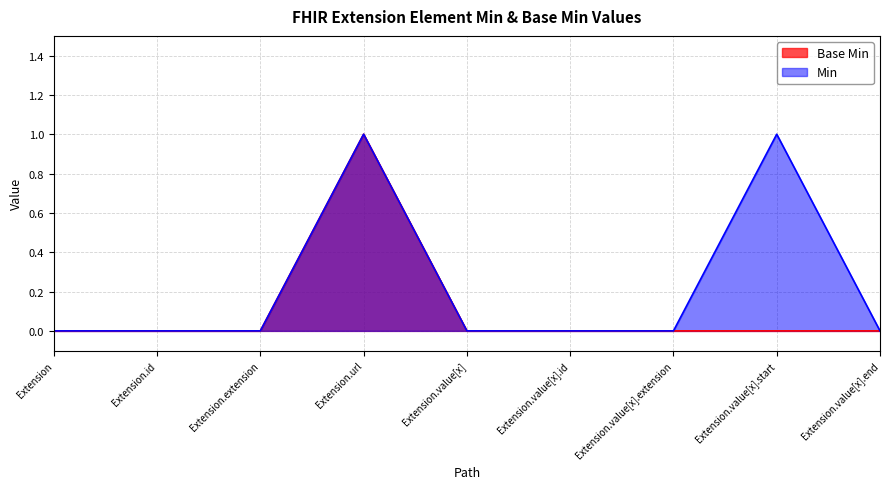

At which category is the sum across all series the highest?

Extension.url